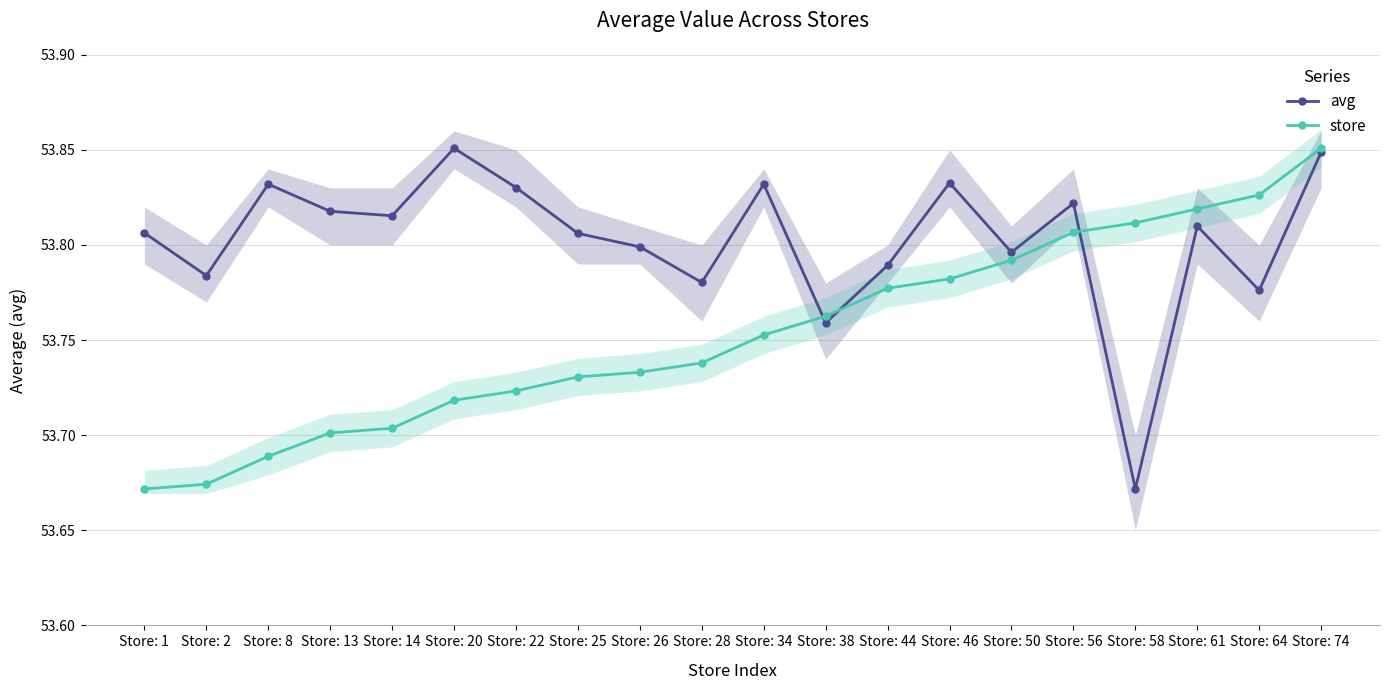

What is the total value across all series at Store: 58?

107.5